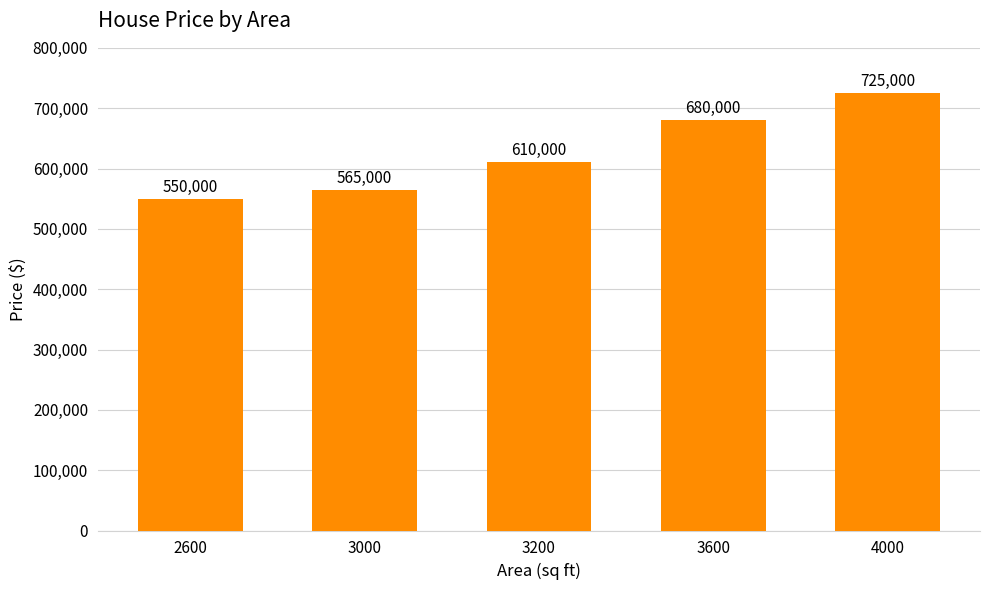

Which category has the highest value across all series?

4000